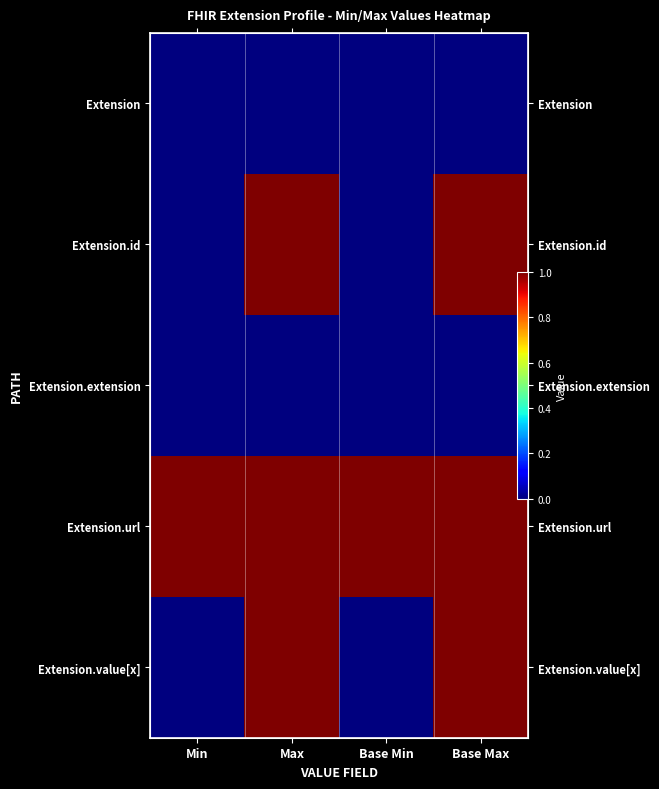

How many categories are shown in the chart?

4